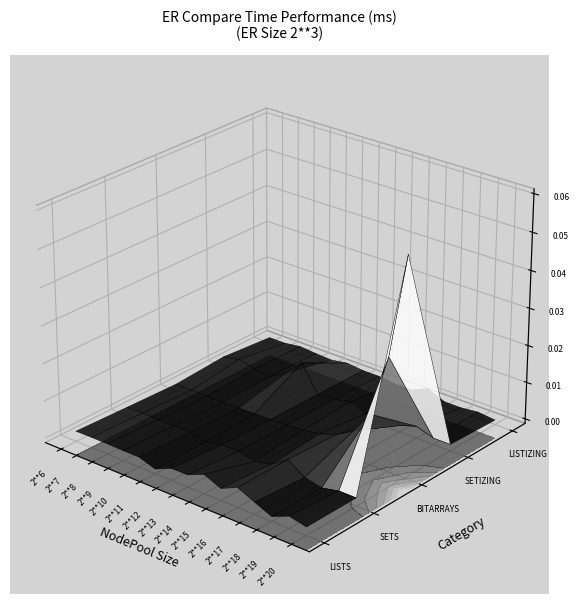

Which series has the widest spread of values?

2**20